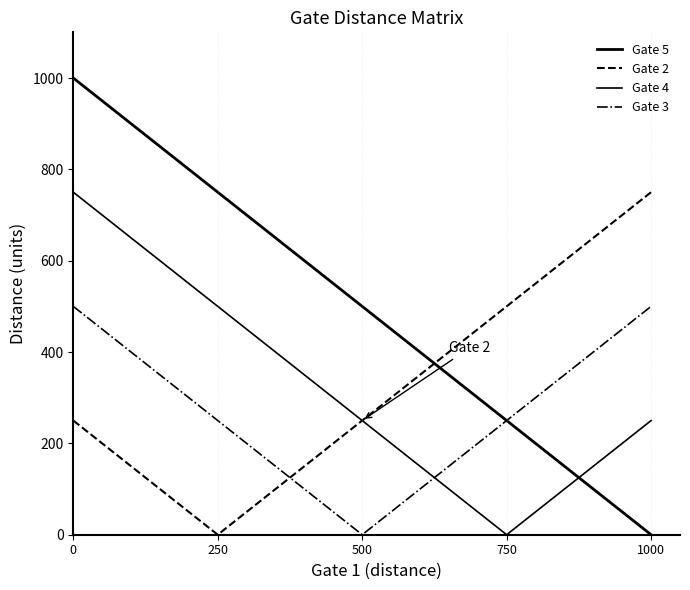

How many intersections are there between Gate 5 and Gate 4?

1